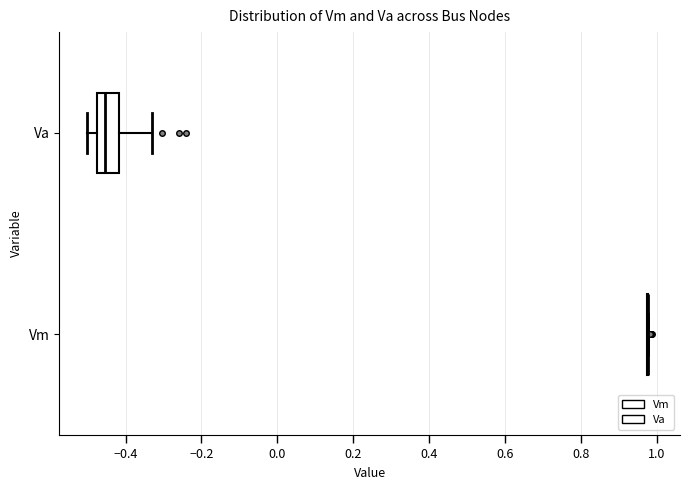

Reading bottom to top, transcribe this box plot: for each box, give where its median line is, the range the box spans, and where its two whiskers end, as read against the x-axis. The values are not printed on the chart, so give them approximately, as read against the axis.

Vm: box collapsed to a line at 0.98, whiskers 0.98 to 0.98
Va: median -0.46, box -0.48 to -0.42, whiskers -0.50 to -0.34